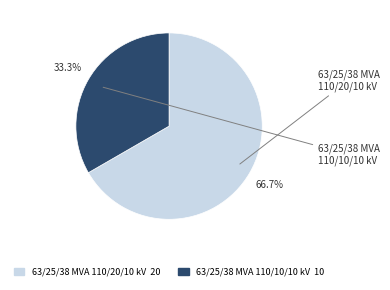

What portion of the pie excludes 63/25/38 MVA 110/10/10 kV?

66.7%